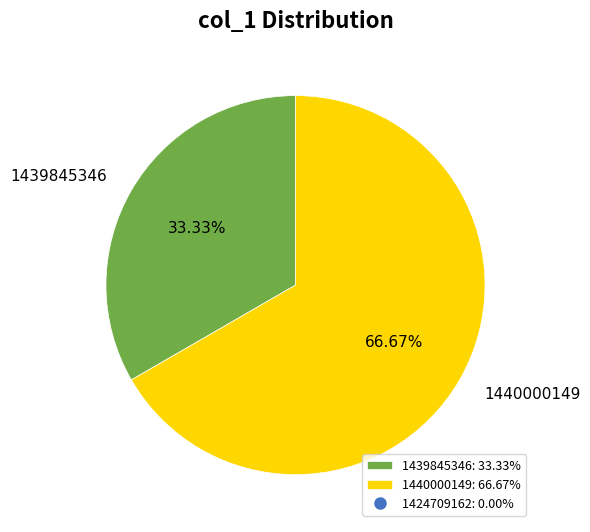

How many slices are in this pie chart?

2